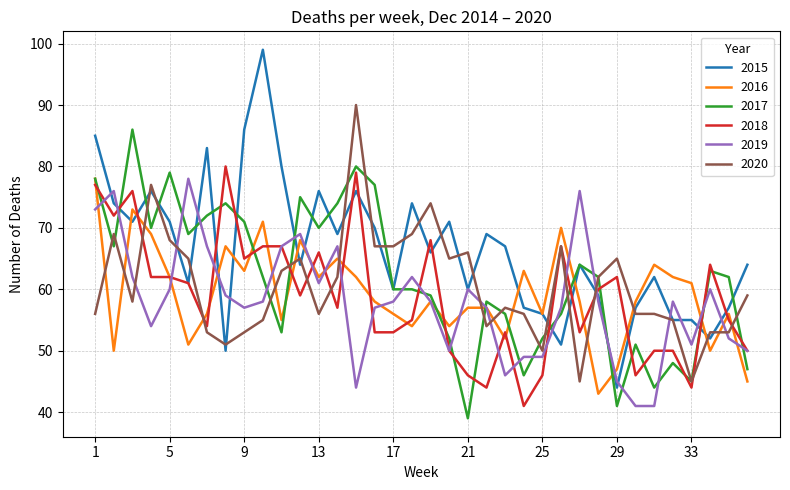

What is the highest value of the 2017 series?

86